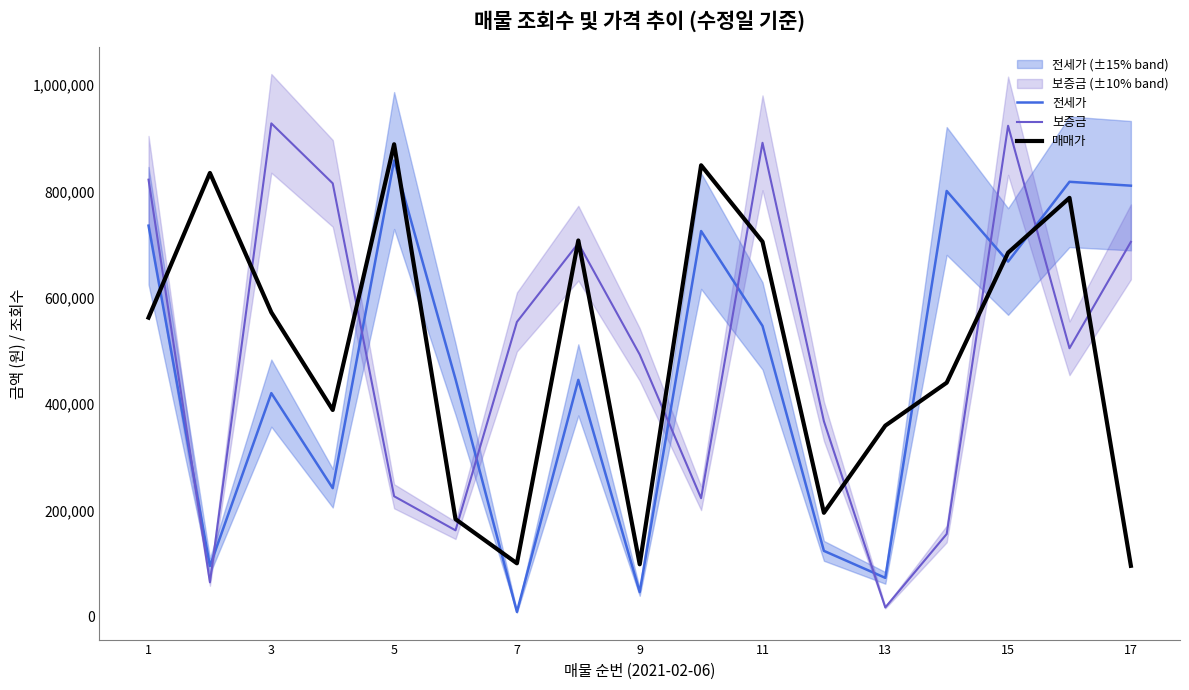

What are all the series names shown in the legend?

전세가, 보증금, 매매가